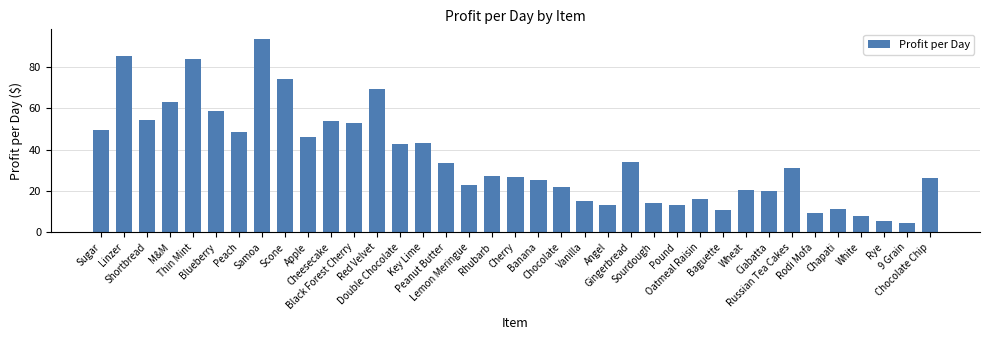

What is the smallest value displayed?

4.5